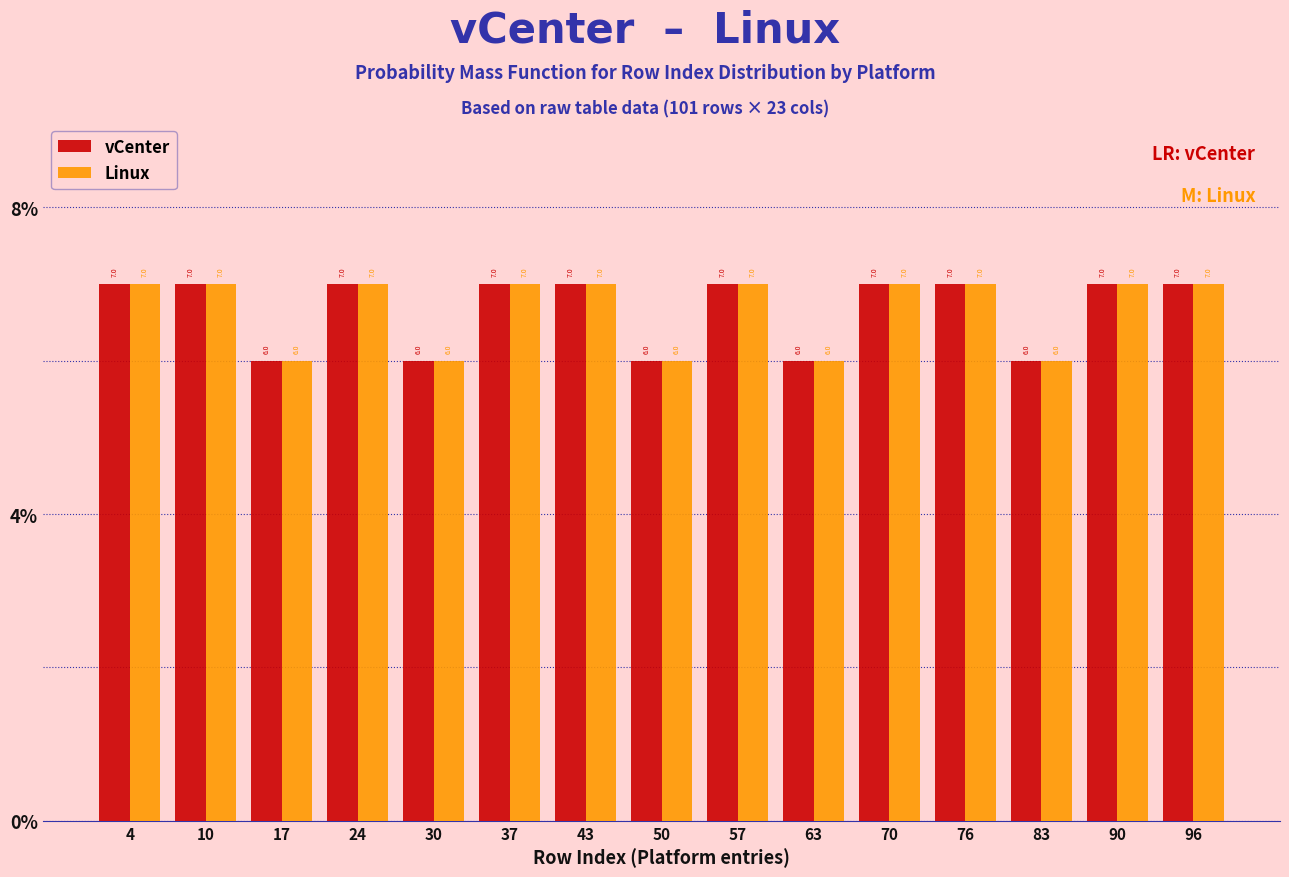

Reading left to right, list every range on the x-axis with the height of the bar of each series over it. The bar edges are not printed on the chart, so give them approximately, as read against the axis.

1.0 to 7.6: vCenter=7.0	Linux=7.0
7.6 to 14.2: vCenter=7.0	Linux=7.0
14.2 to 20.8: vCenter=6.0	Linux=6.0
20.8 to 27.4: vCenter=7.0	Linux=7.0
27.4 to 34.0: vCenter=6.0	Linux=6.0
34.0 to 40.6: vCenter=7.0	Linux=7.0
40.6 to 47.2: vCenter=7.0	Linux=7.0
47.2 to 53.8: vCenter=6.0	Linux=6.0
53.8 to 60.4: vCenter=7.0	Linux=7.0
60.4 to 67.0: vCenter=6.0	Linux=6.0
67.0 to 73.6: vCenter=7.0	Linux=7.0
73.6 to 80.2: vCenter=7.0	Linux=7.0
80.2 to 86.8: vCenter=6.0	Linux=6.0
86.8 to 93.4: vCenter=7.0	Linux=7.0
93.4 to 100.0: vCenter=7.0	Linux=7.0